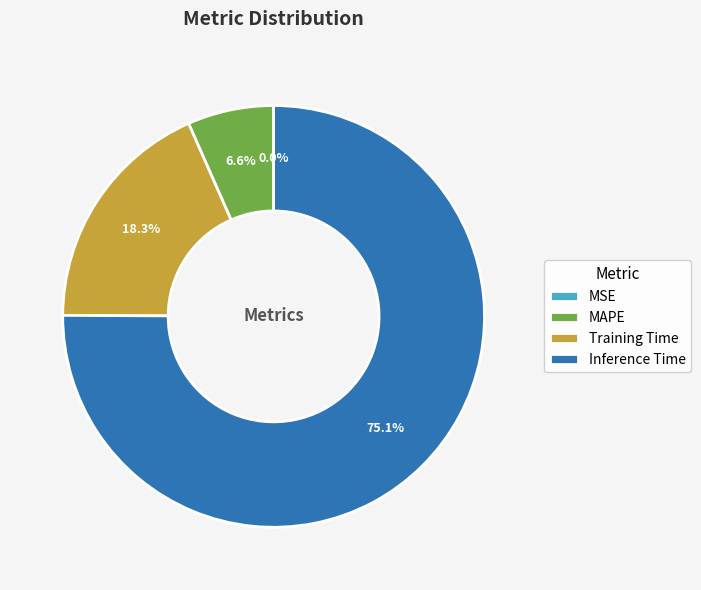

The Inference Time slice represents 75% of the pie. True or false?

True